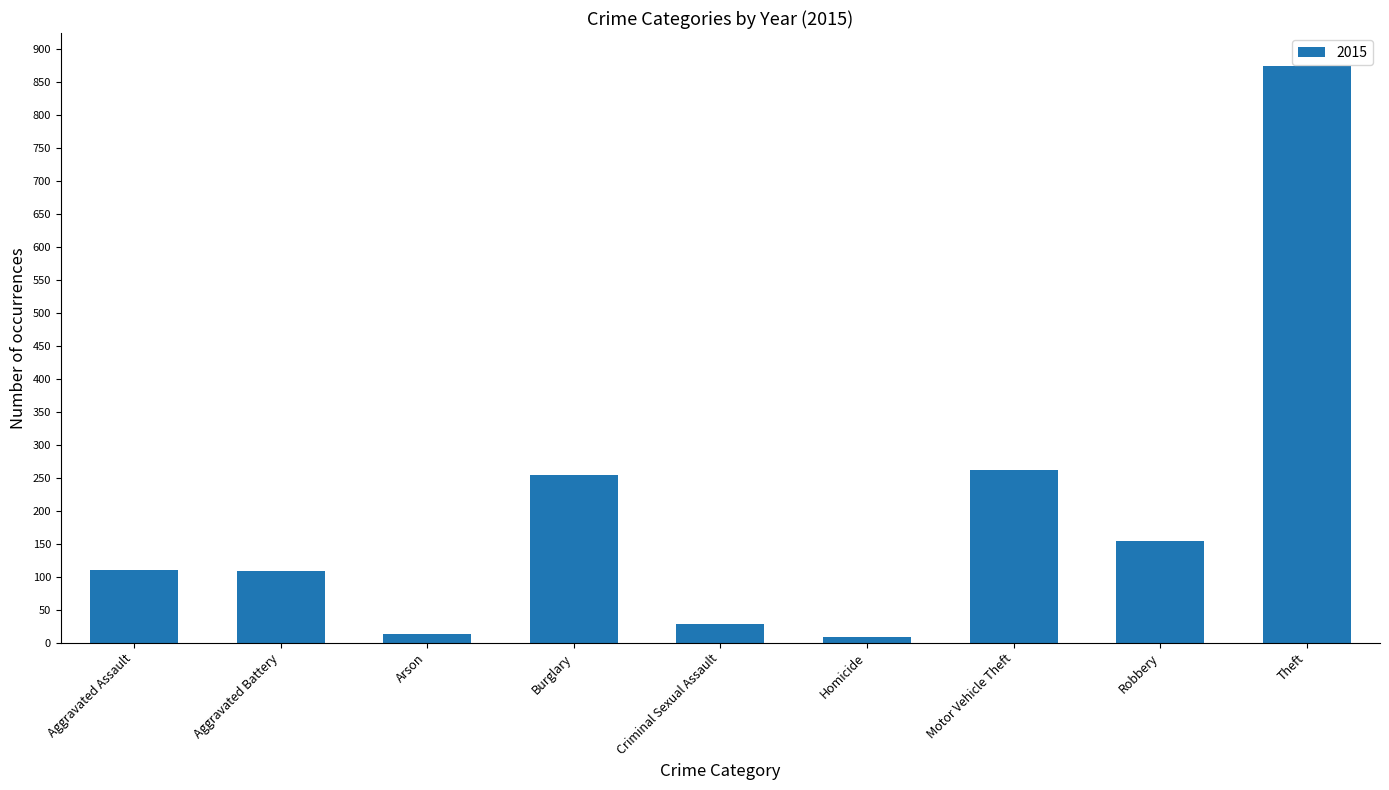

What is the greatest value displayed?

874